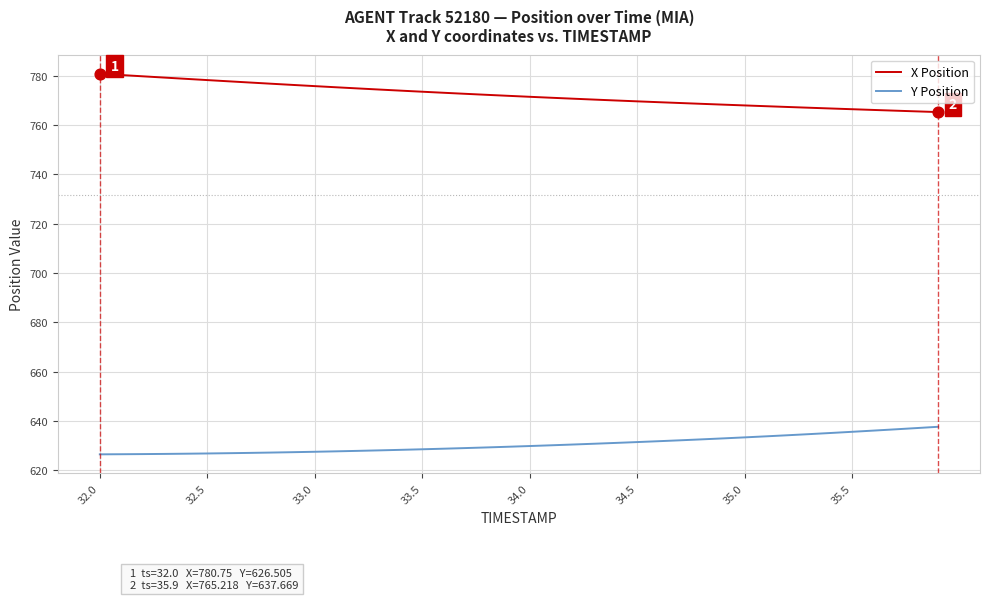

What are all the series names shown in the legend?

X Position, Y Position